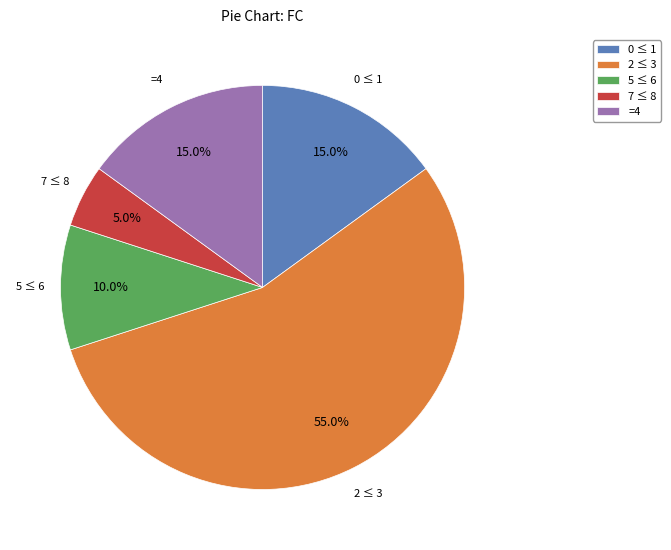

Is there a majority slice in this chart?

Yes